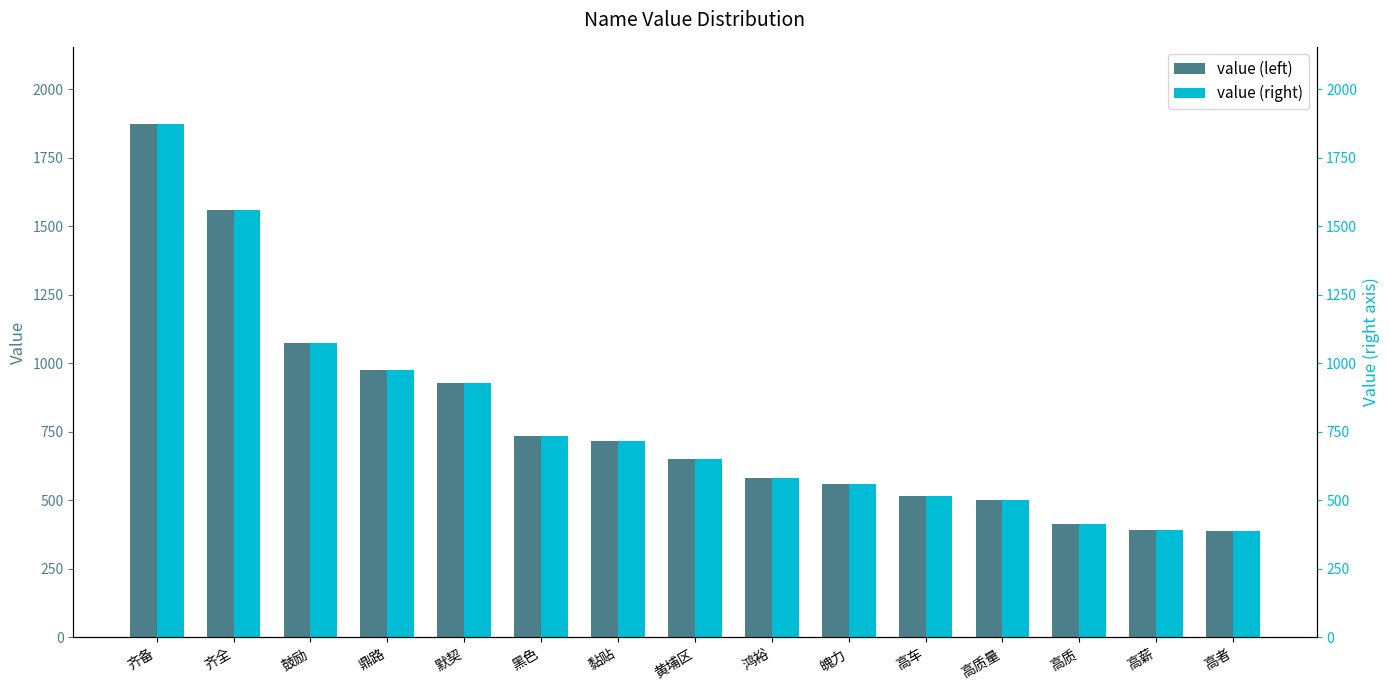

What is the maximum value for value (right)?

1874